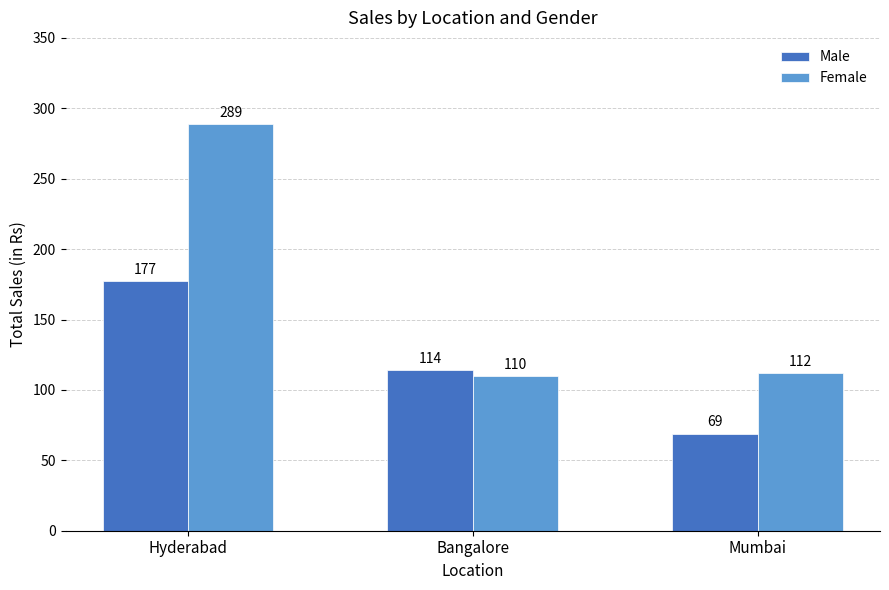

Rank the series by their maximum value, from lowest to highest.

Male, Female